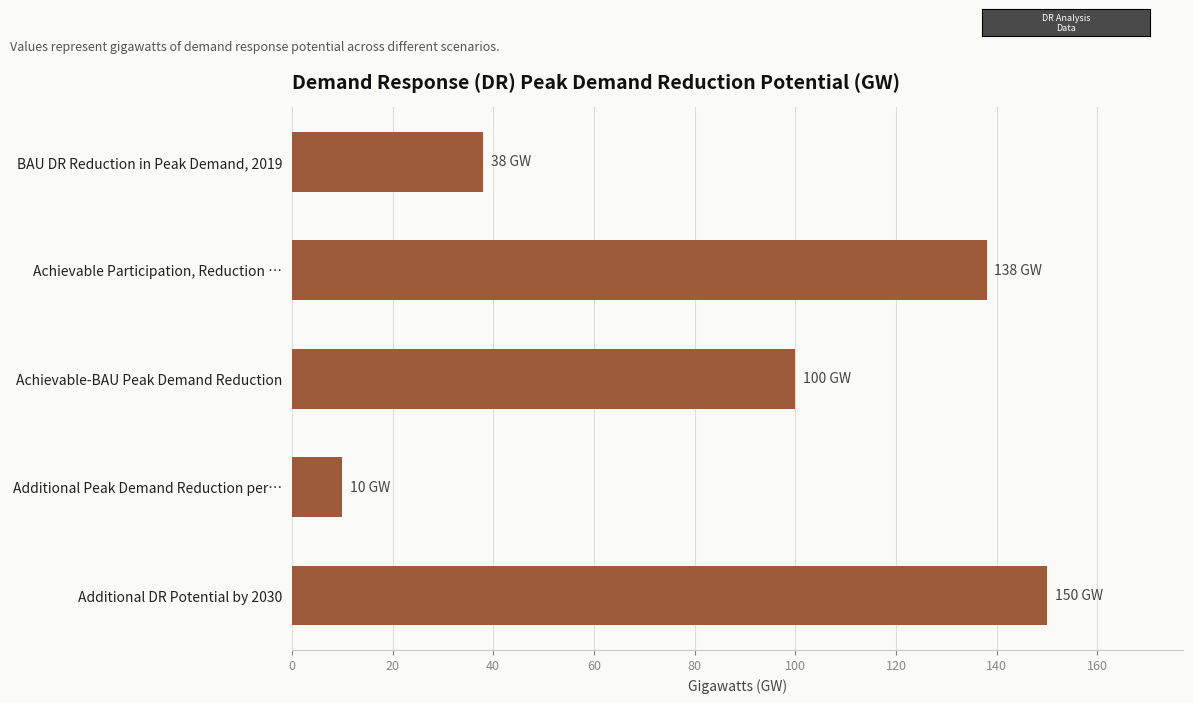

Approximately how many times larger is the value at BAU DR Reduction in Peak Demand, 2019 compared to Additional DR Potential by 2030?

0.3